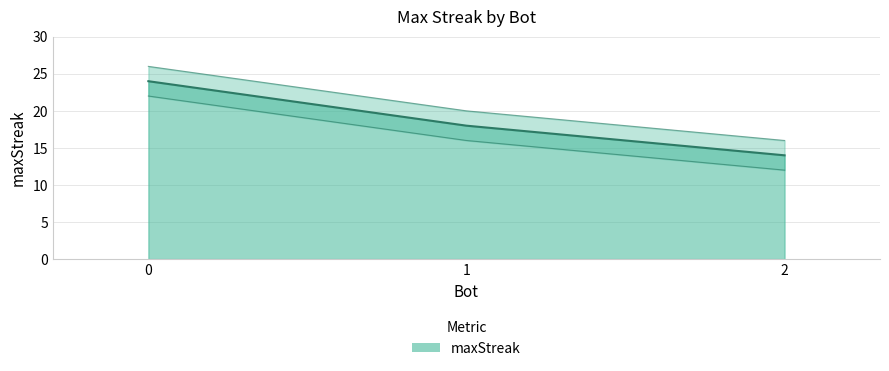

The chart shows a value of 7 at 2. True or false?

False